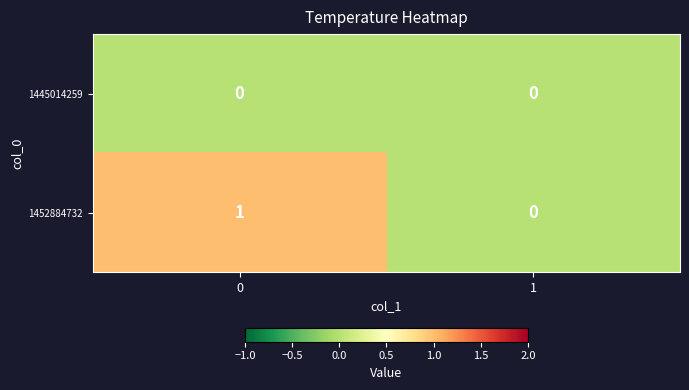

Which series has the largest total across all categories?

1452884732